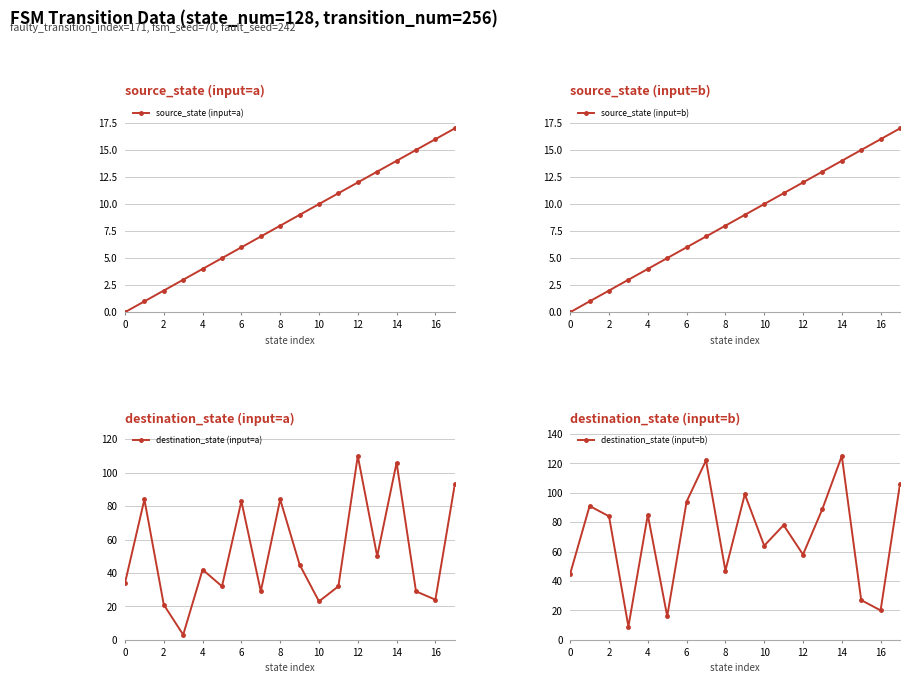

What are all the series names shown in the legend?

source_state (input=a), source_state (input=b), destination_state (input=a), destination_state (input=b)